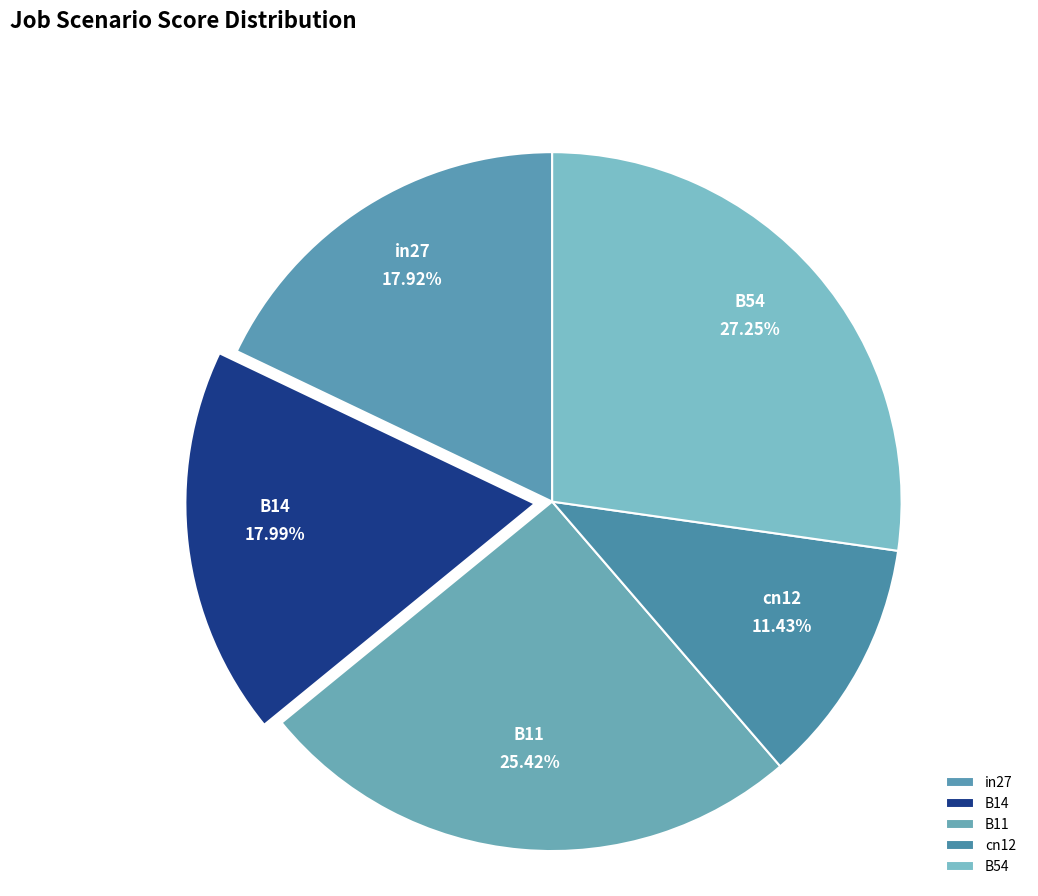

Between B11 and cn12, which is larger?

B11